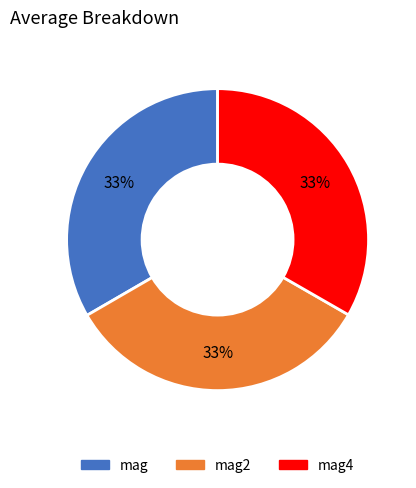

To the nearest percent, what is the average slice percentage?

33%